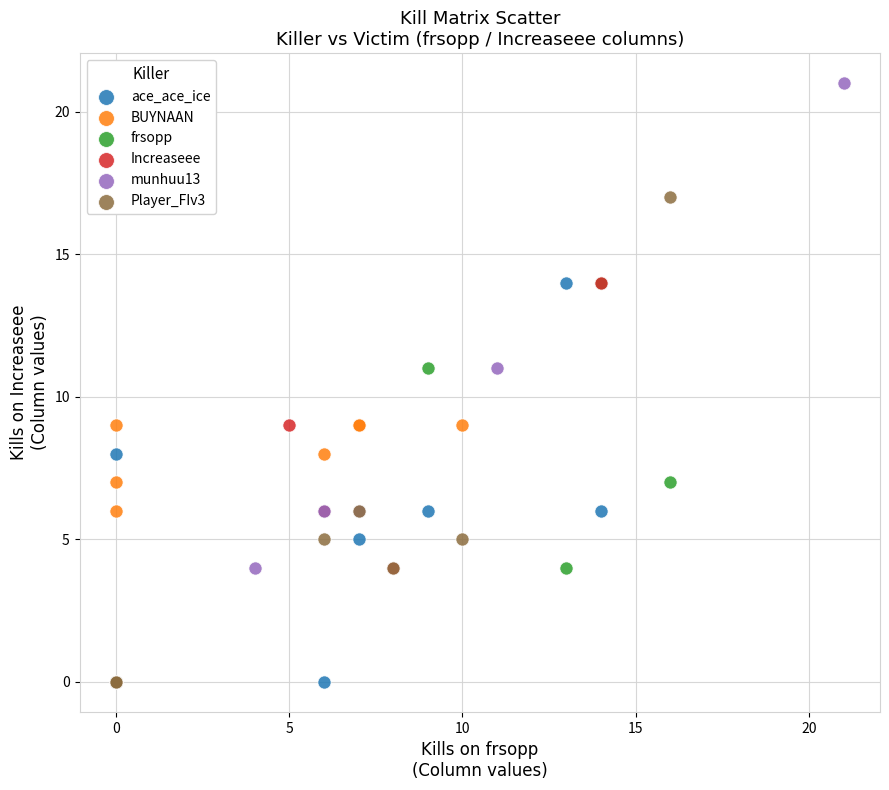

What are all the series names shown in the legend?

ace_ace_ice, BUYNAAN, frsopp, Increaseee, munhuu13, Player_FIv3